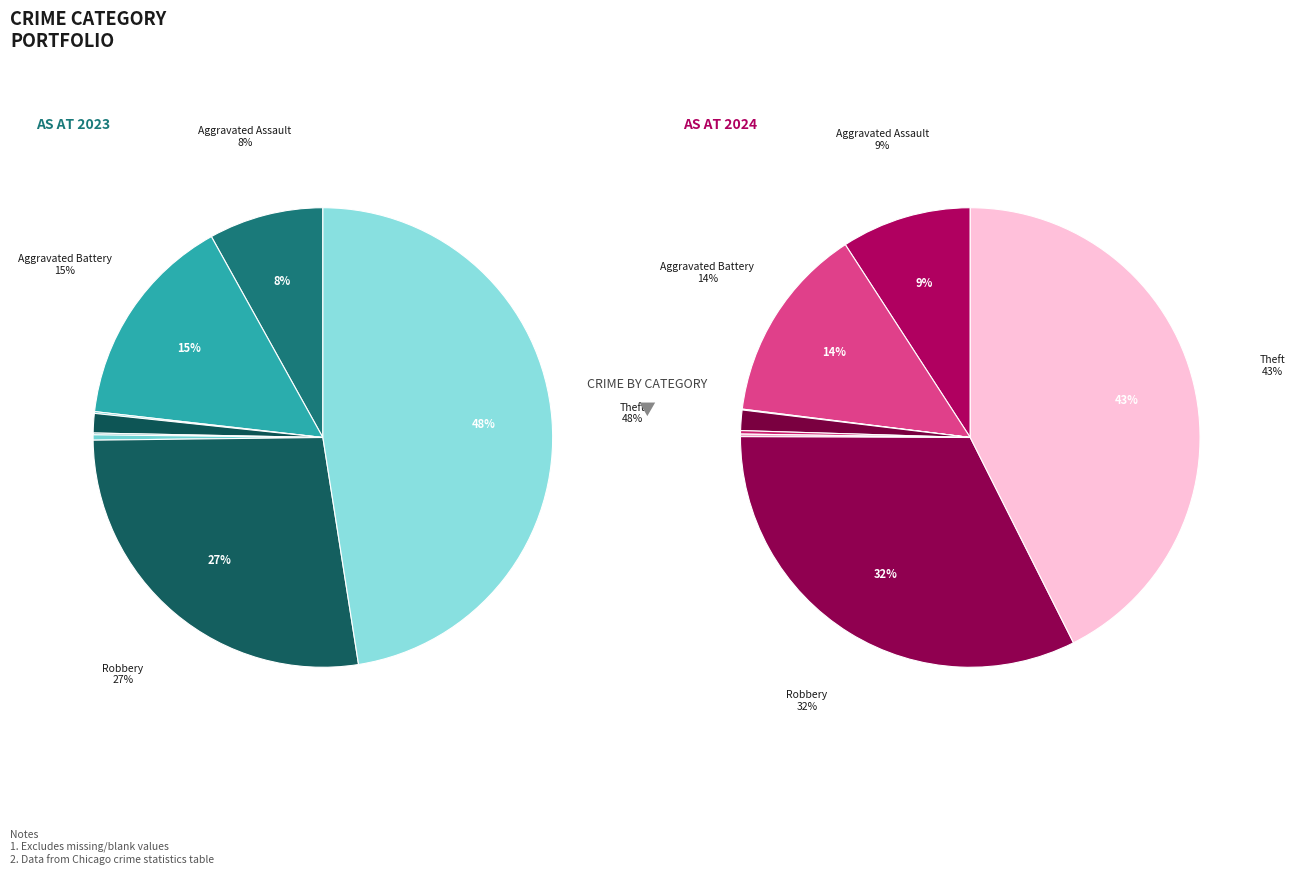

Which series has the widest spread of values?

values_2023